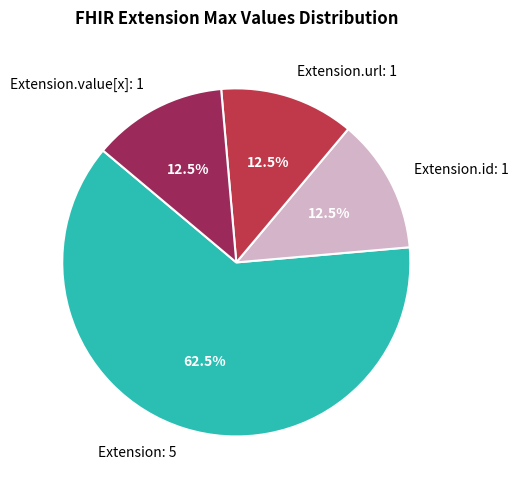

Count the number of slices in the pie.

4